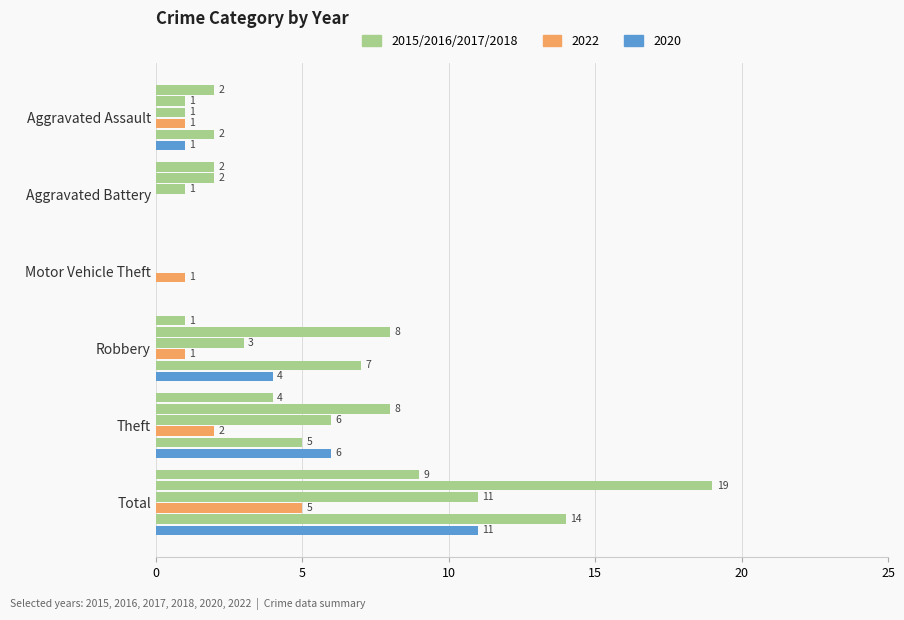

What is the label of the 2nd bar from the left?

Aggravated Battery